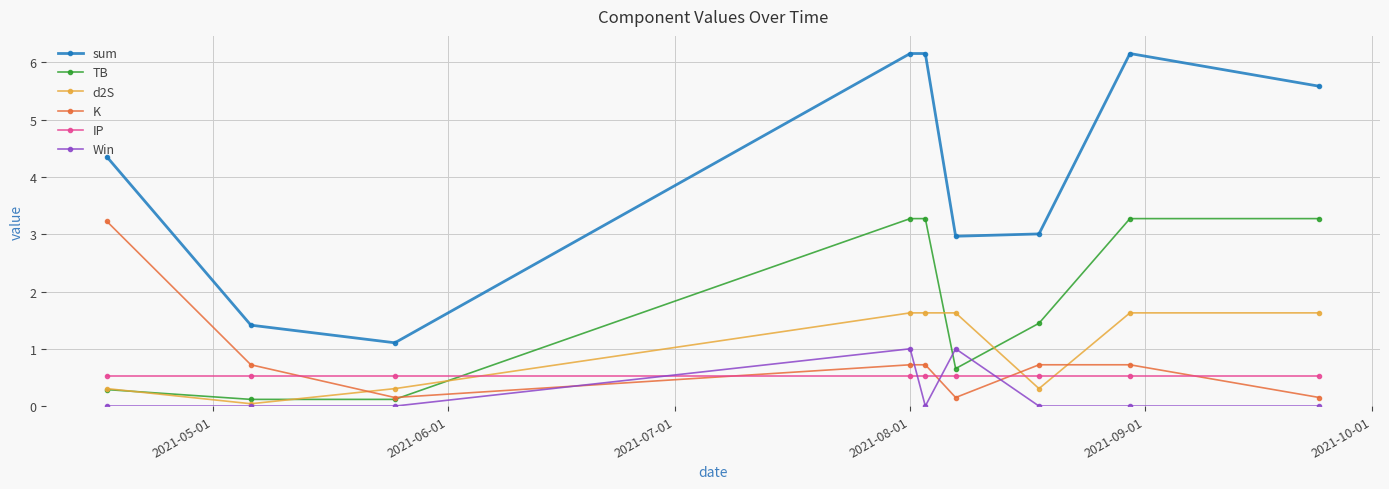

Which series has the largest total across all categories?

sum